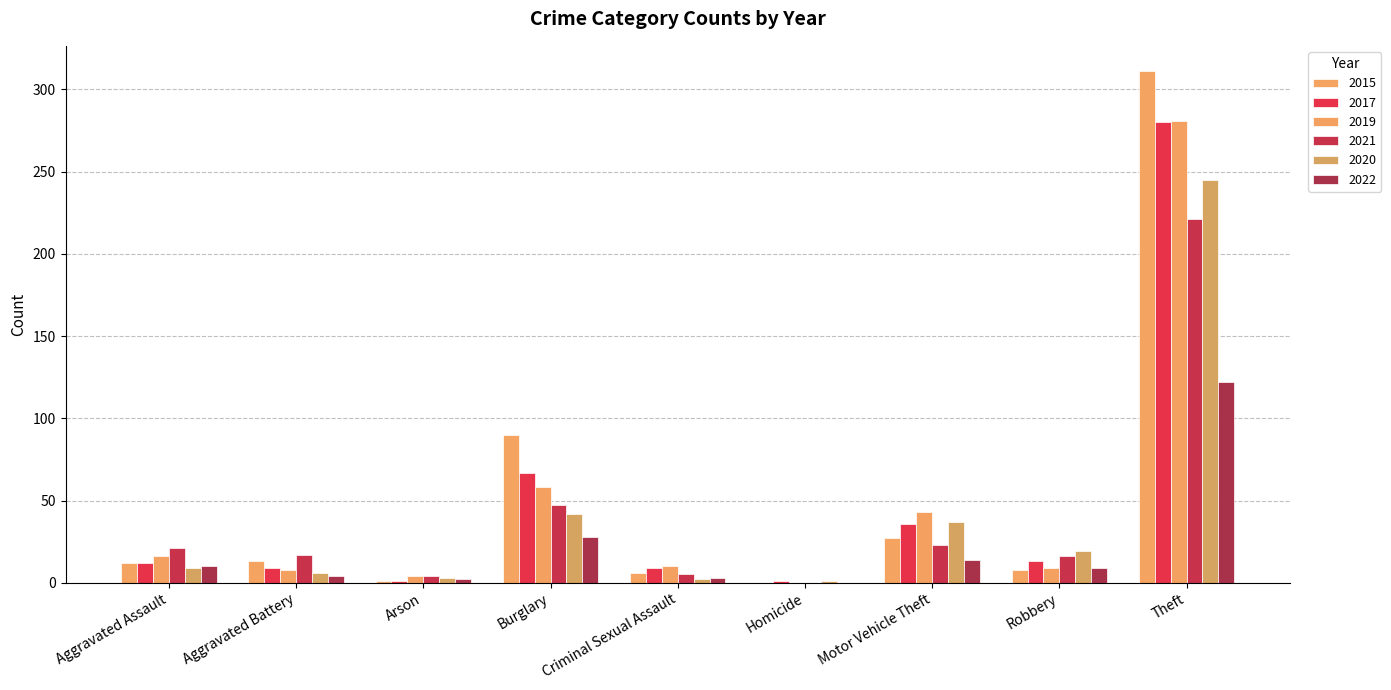

Does the chart contain stacked bars?

No